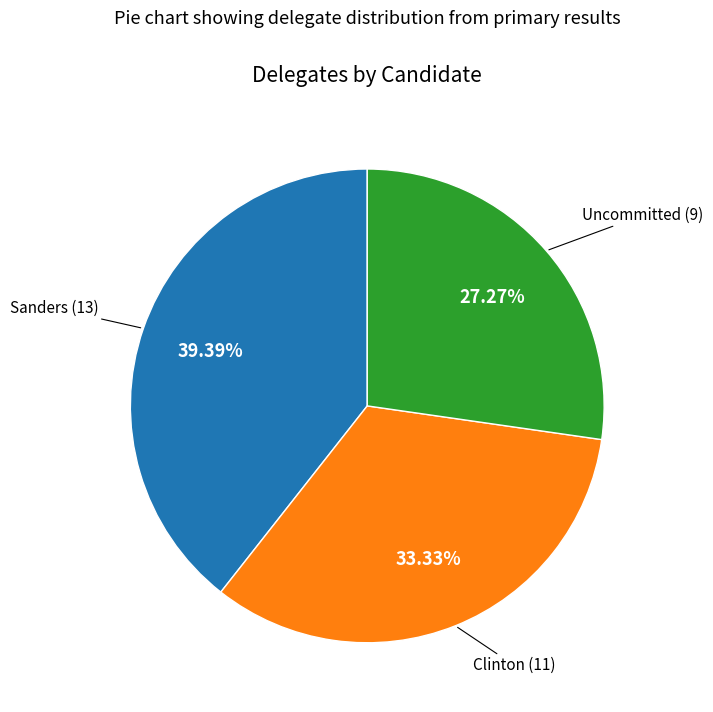

Does any single category account for the majority?

No